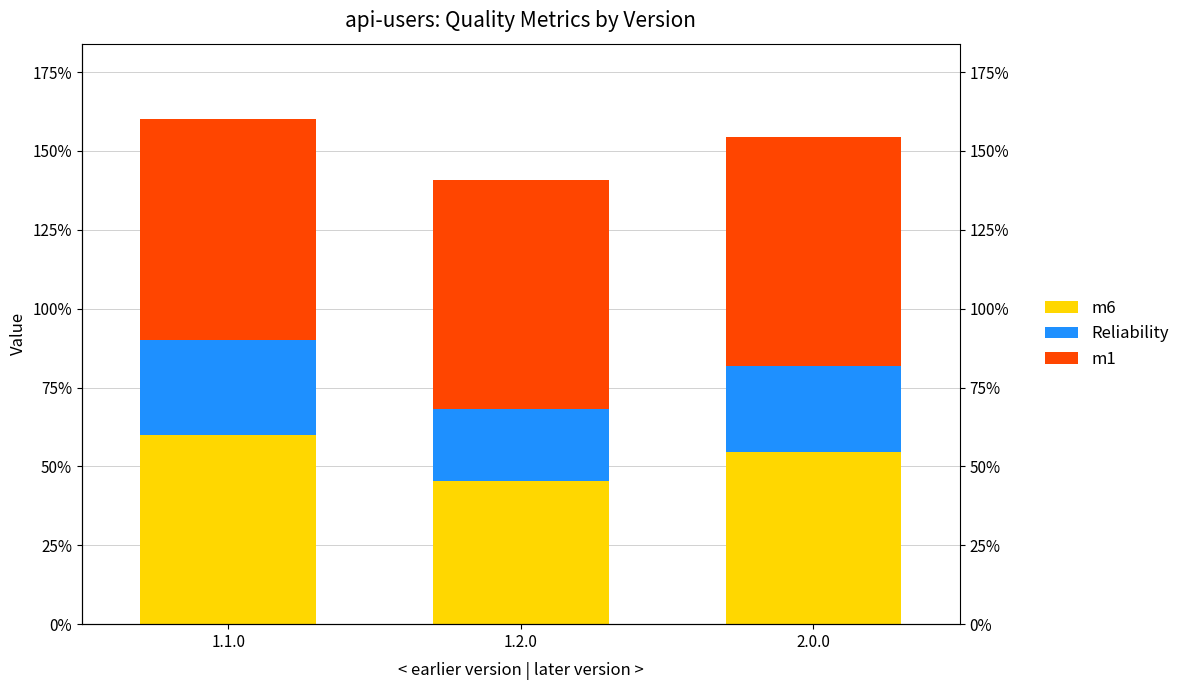

What is the sum of all m1 values?

2.2